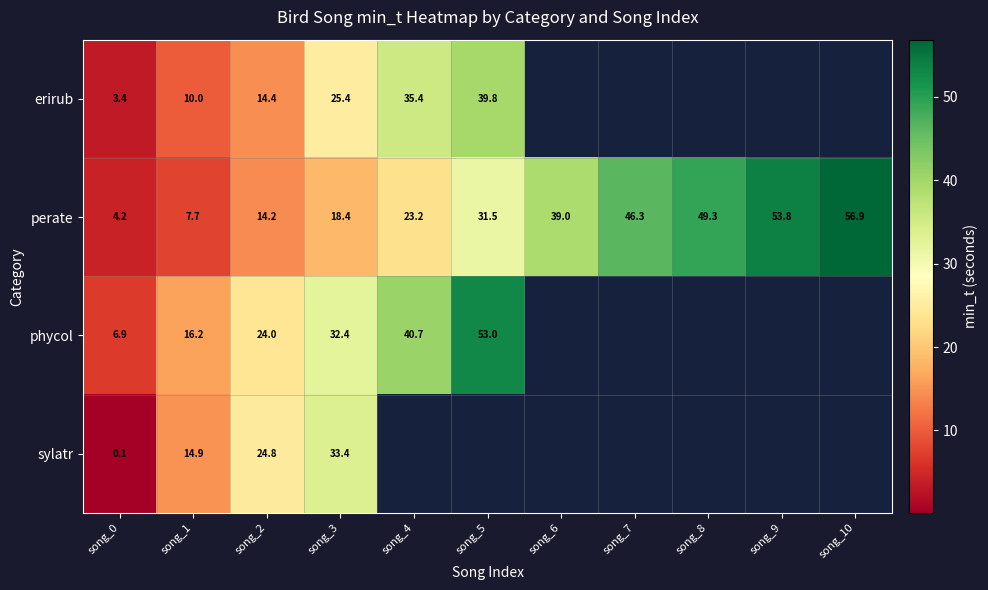

The sylatr series shows 33.4 at song_3. True or false?

True